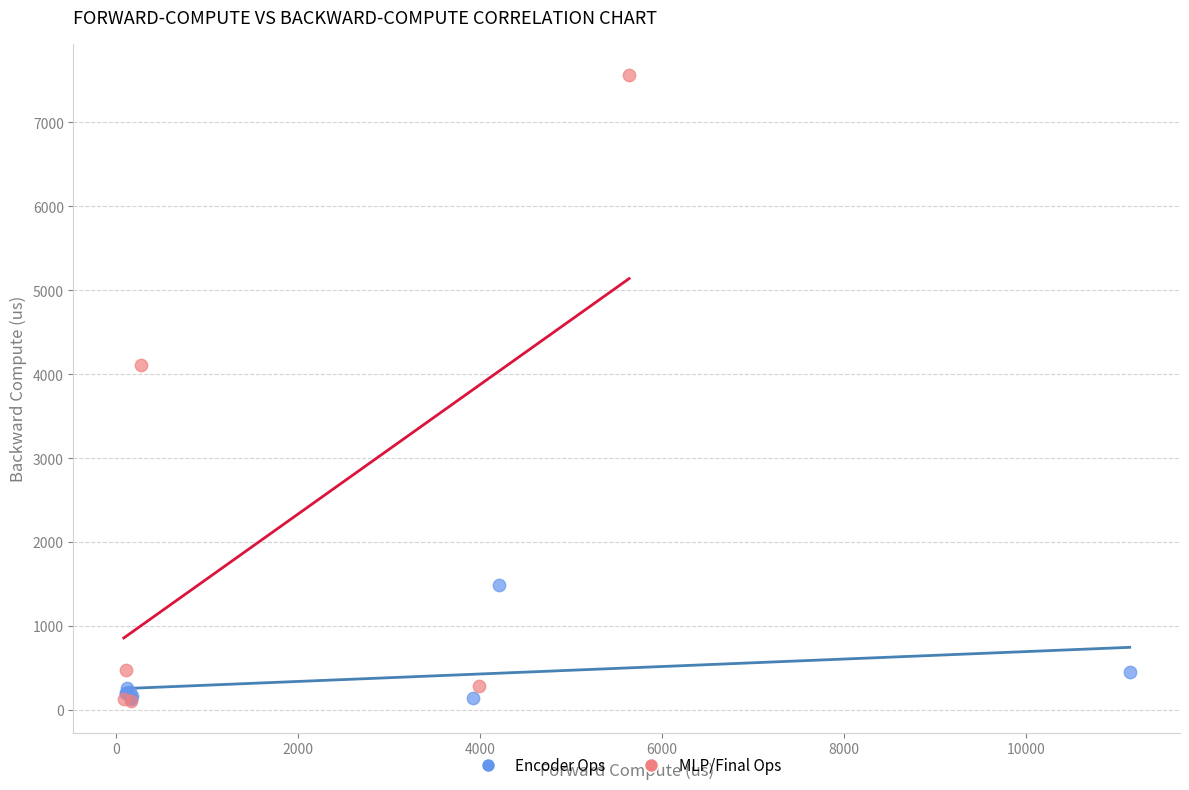

Which series has the widest spread of Y values?

MLP/Final Ops